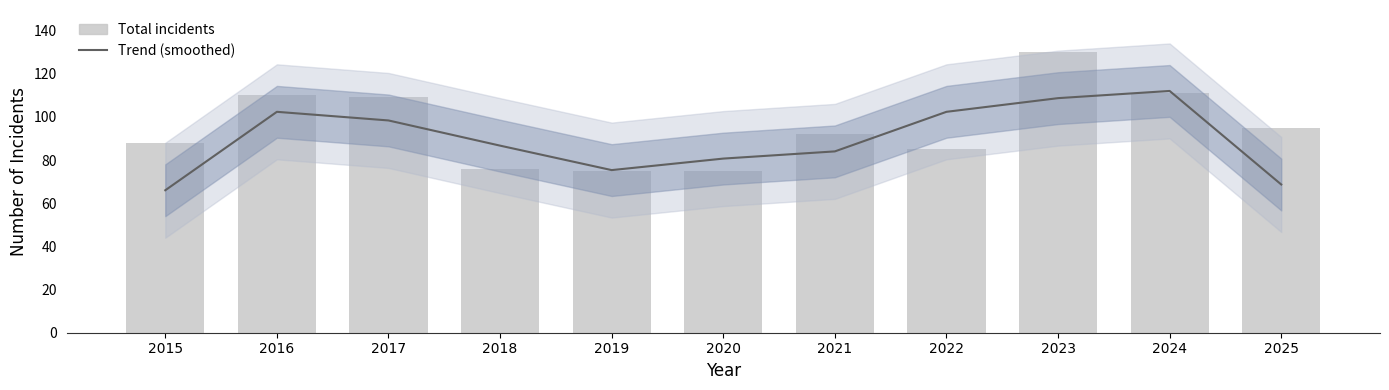

Which category has the lowest value across all series?

2015